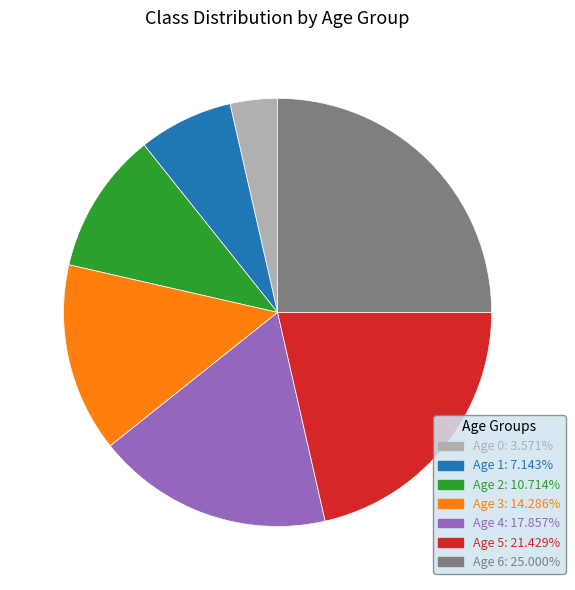

The Age 0 slice represents 17% of the pie. True or false?

False